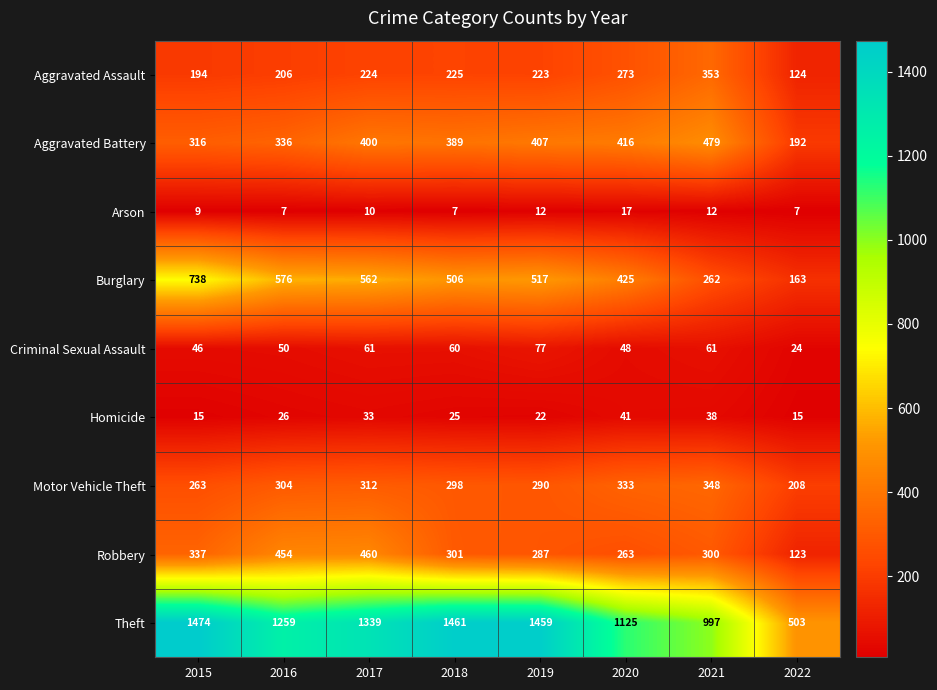

At how many categories does at least one series exceed 799?

7